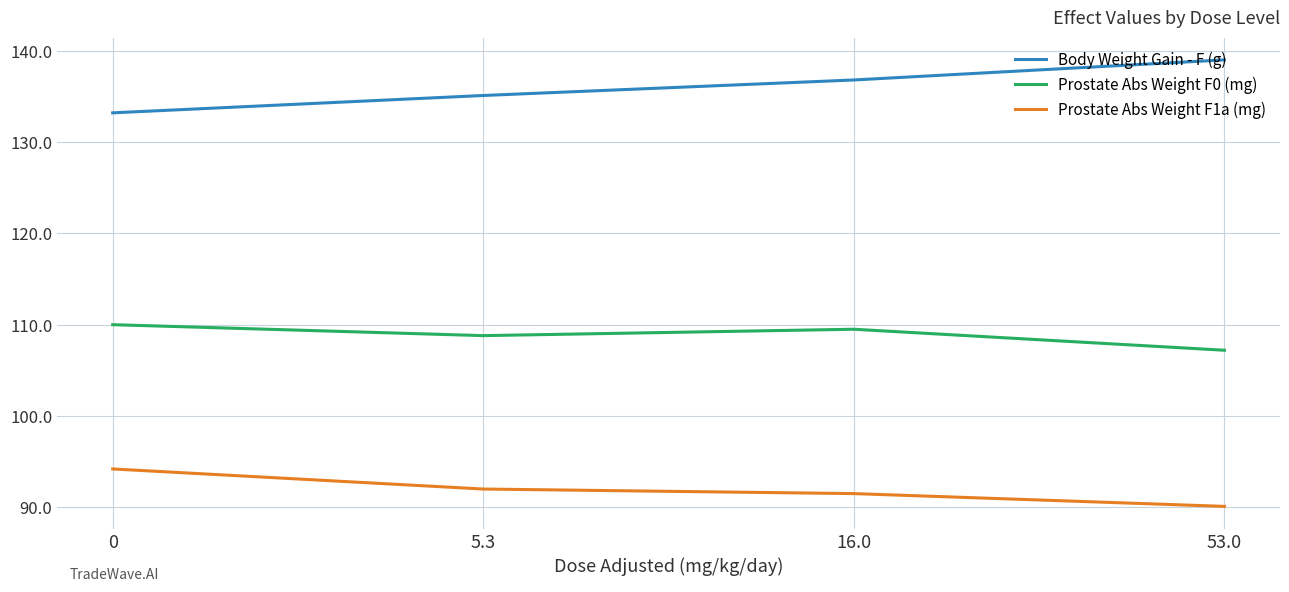

Which series has the largest total across all categories?

Body Weight Gain - F (g)